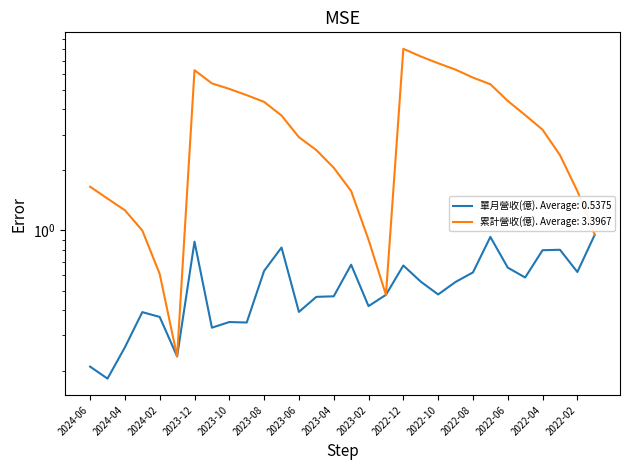

Between 2024-05 and 2022-10, which series saw the biggest shift?

累計營收(億)